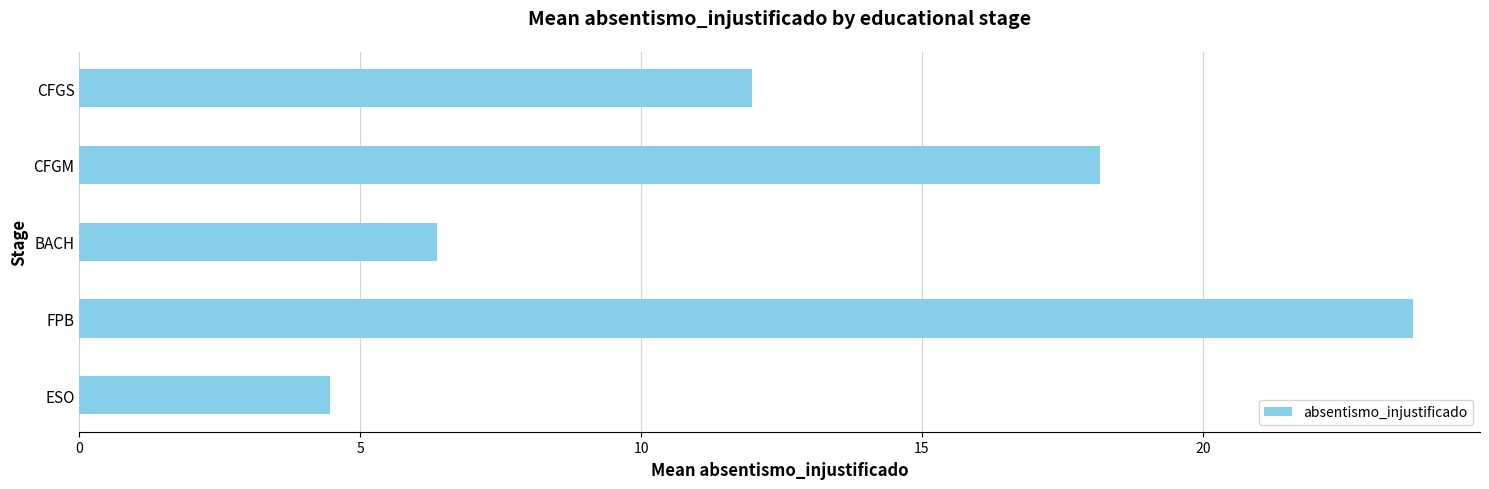

What is the difference between the maximum and minimum values?

19.3